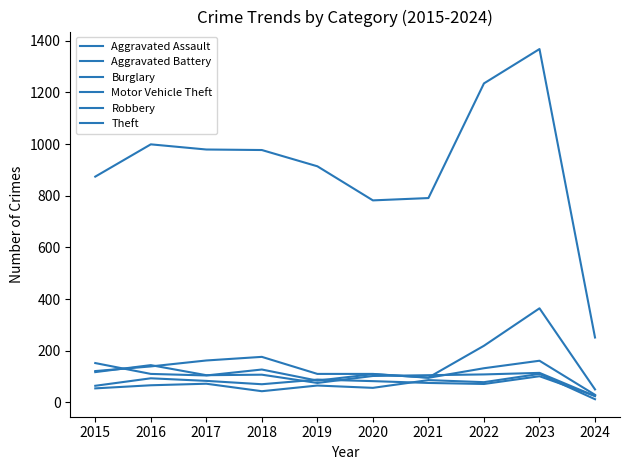

How many lines are shown in the chart?

6